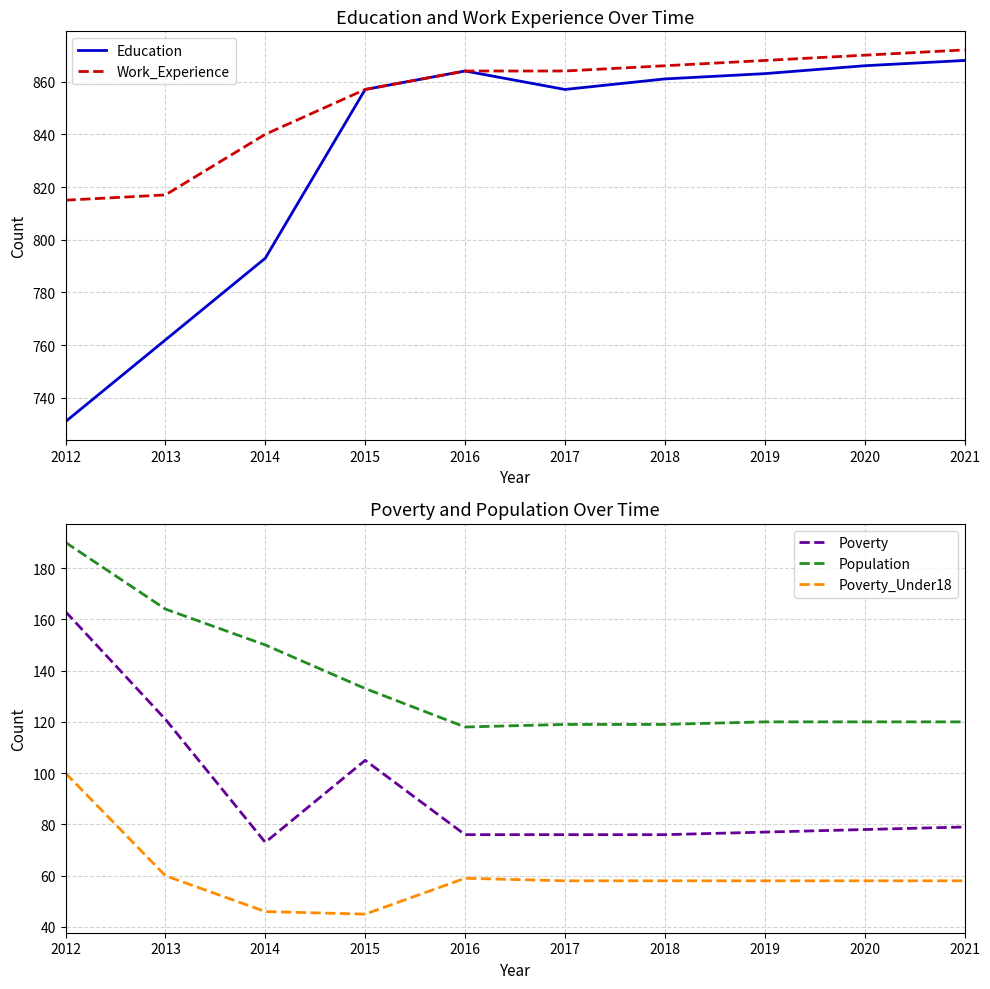

List the series in order of their peak value, highest first.

Work_Experience, Education, Population, Poverty, Poverty_Under18